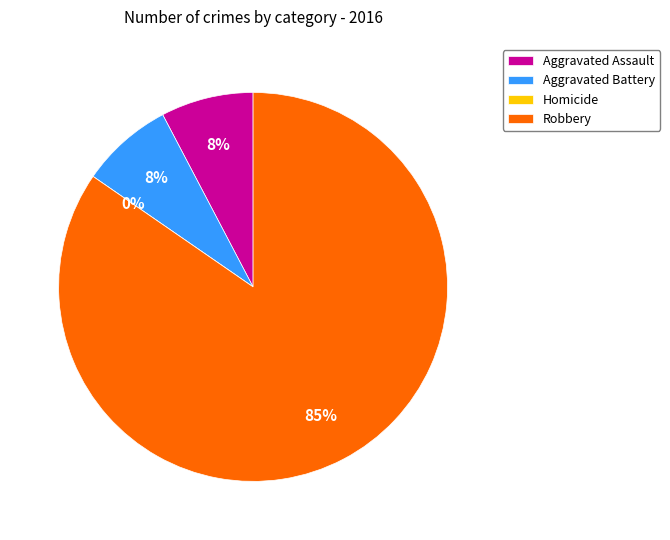

Is there any slice that represents more than half of the pie?

Yes